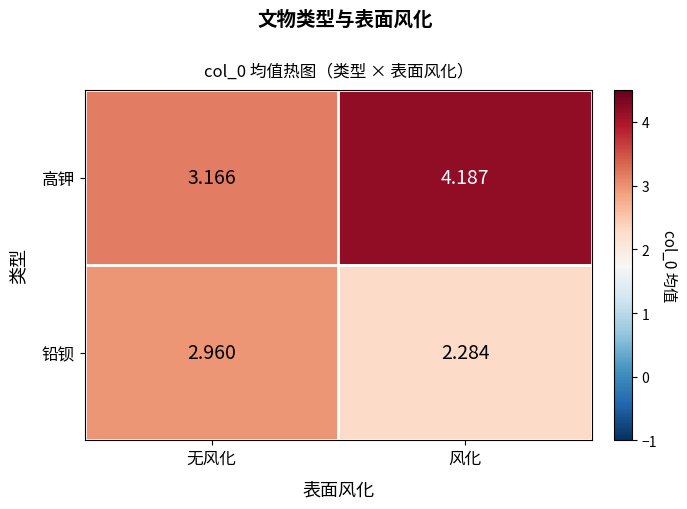

At which label does 铅钡 reach its minimum?

风化